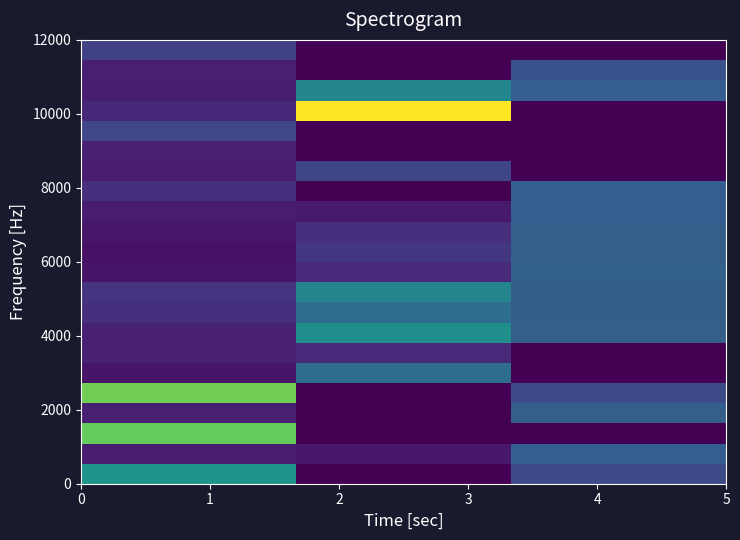

Count the number of categories in the chart.

3